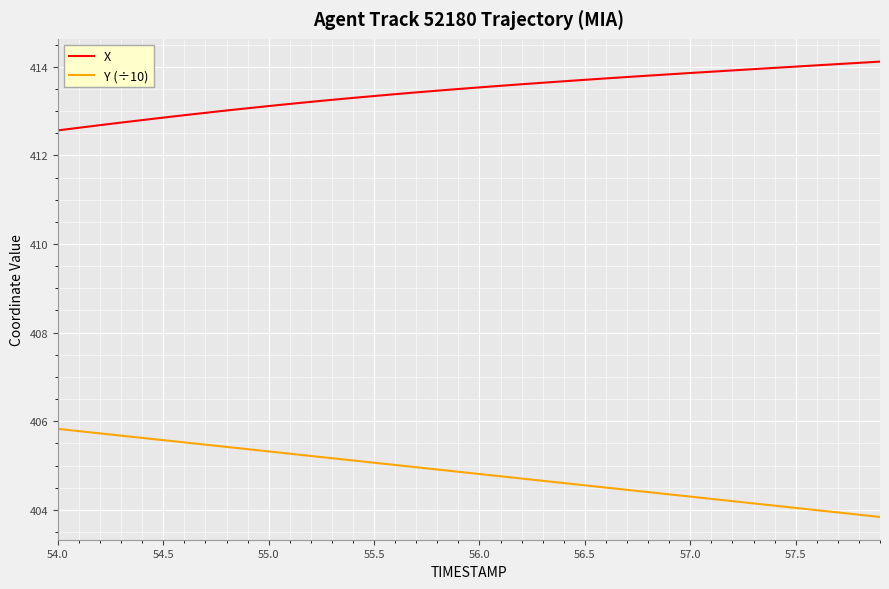

What is the difference between the maximum and minimum values in the Y (÷10) series?

2.0